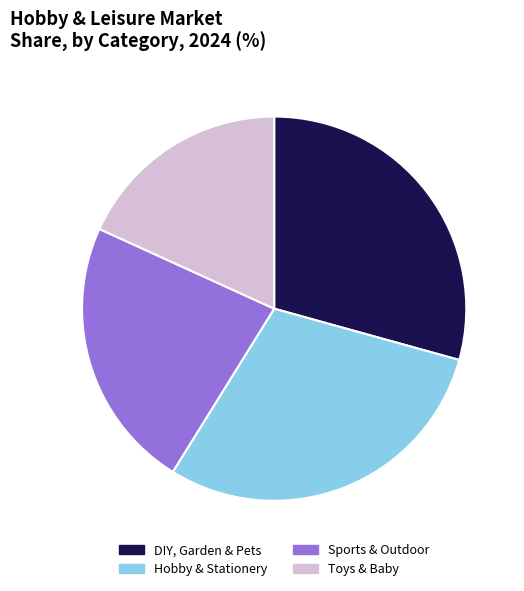

Is the sum of Sports & Outdoor and Hobby & Stationery greater than half?

Yes